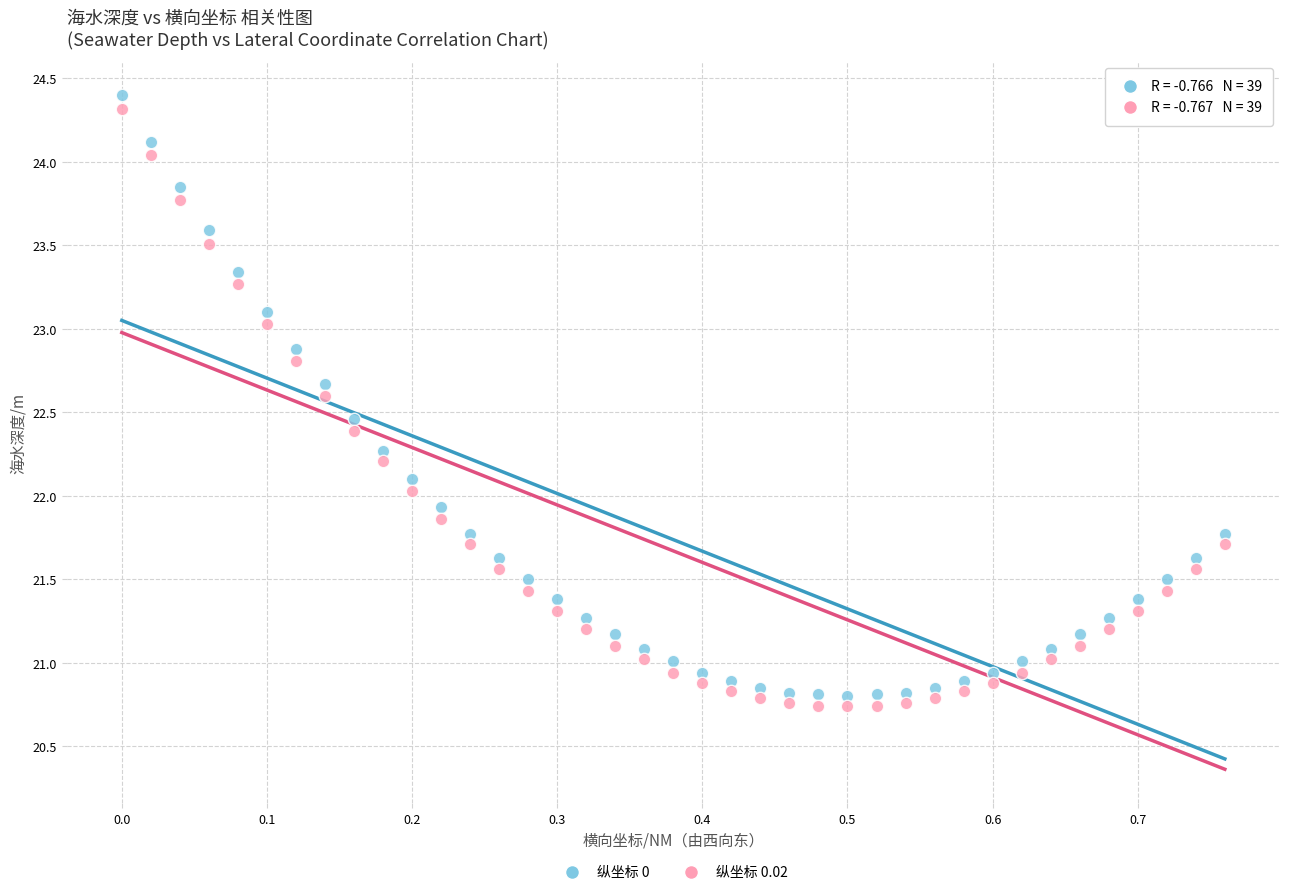

Across all data points, what is the range of Y values (max minus min)?

3.7